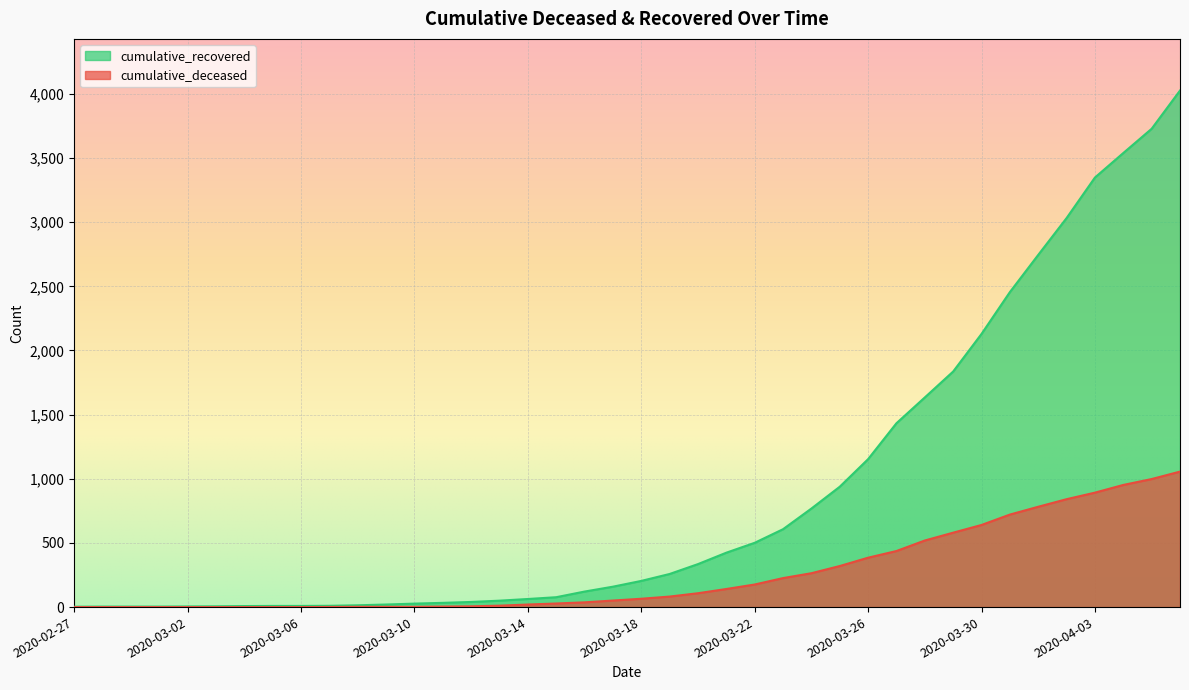

True or false: cumulative_deceased has more than 0 interior local peaks.

False